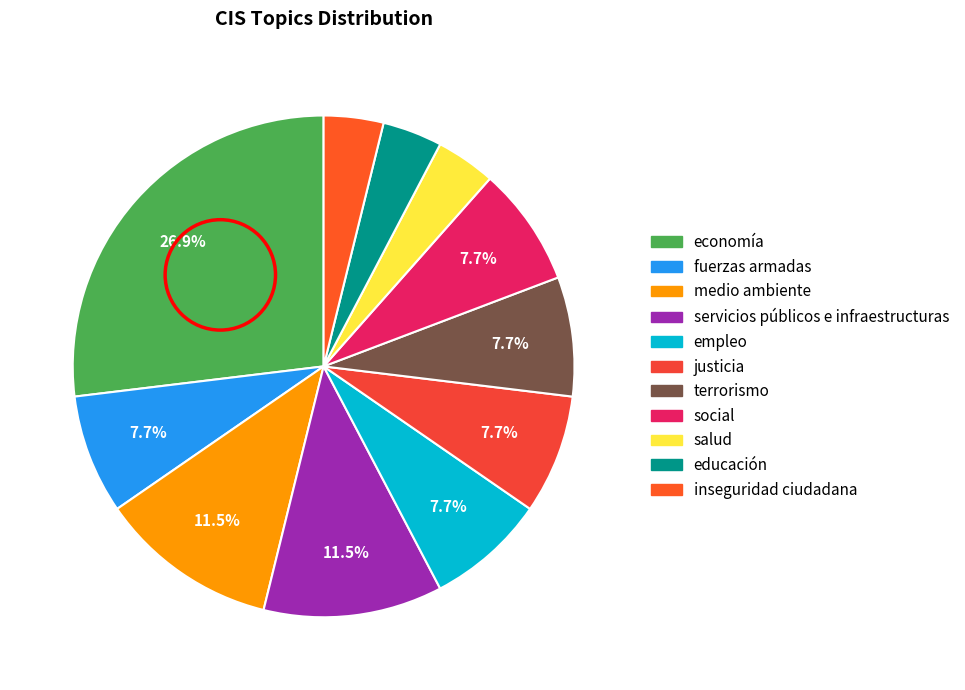

To the nearest percent, what percentage of the pie is inseguridad ciudadana?

4%